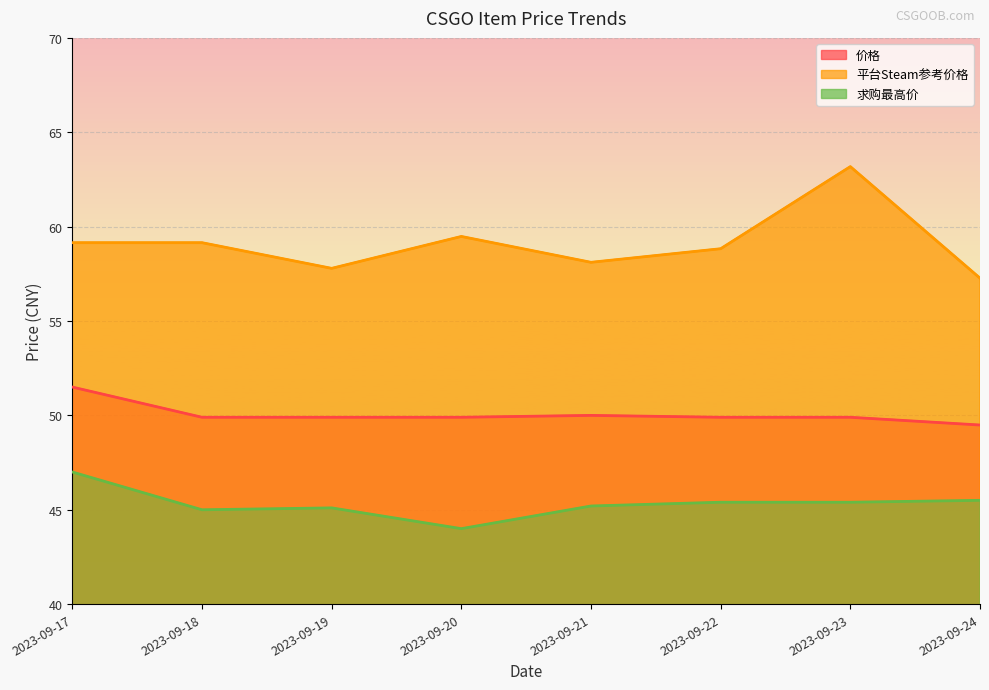

Reading right to left, extract all data points from this chart.

价格: 2023-09-24=49.5	2023-09-23=49.9	2023-09-22=49.9	2023-09-21=50.0	2023-09-20=49.9	2023-09-19=49.9	2023-09-18=49.9	2023-09-17=51.5
平台Steam参考价格: 2023-09-24=57.3	2023-09-23=63.2	2023-09-22=58.8	2023-09-21=58.1	2023-09-20=59.5	2023-09-19=57.8	2023-09-18=59.1	2023-09-17=59.1
求购最高价: 2023-09-24=45.5	2023-09-23=45.4	2023-09-22=45.4	2023-09-21=45.2	2023-09-20=44.0	2023-09-19=45.1	2023-09-18=45.0	2023-09-17=47.0